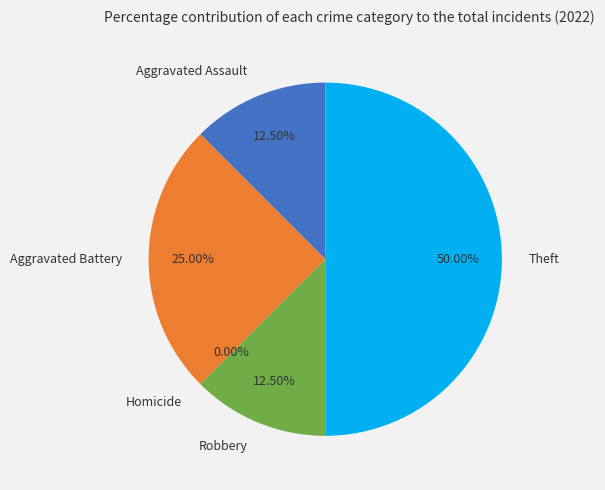

Count the number of slices in the pie.

5